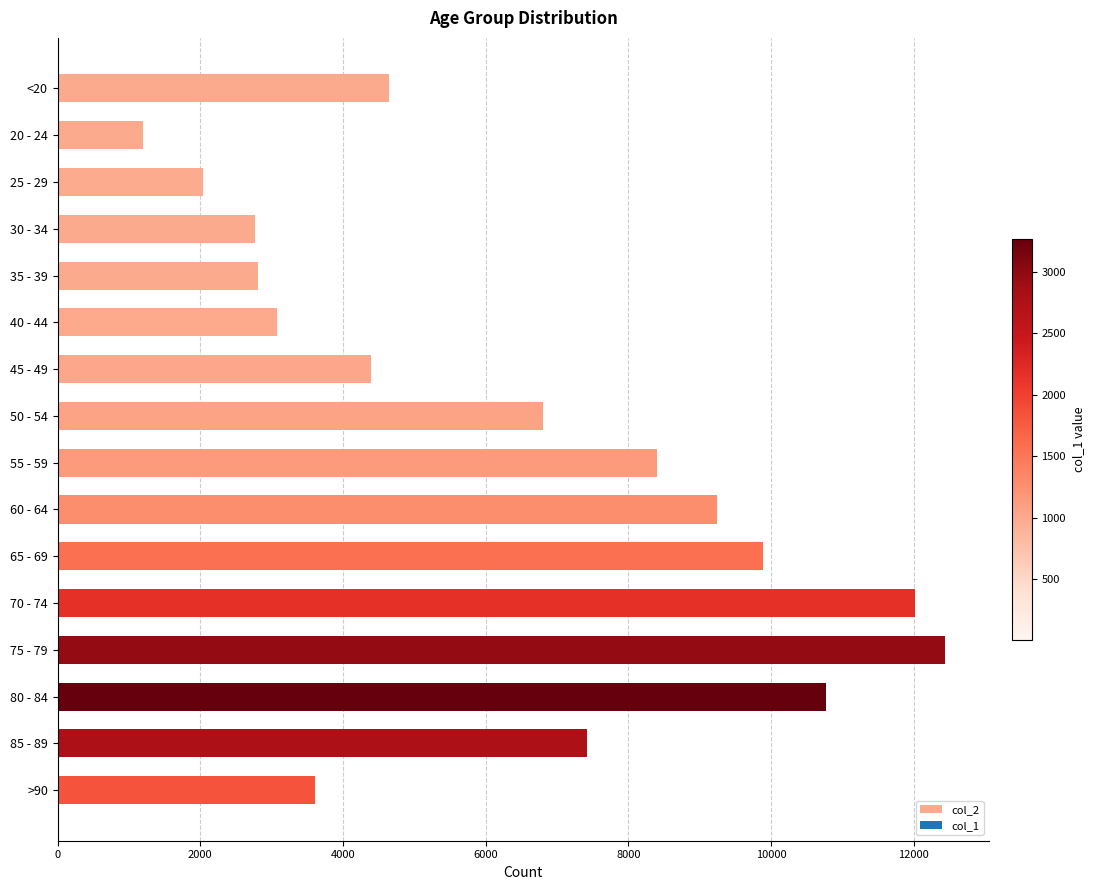

What is the change in value from <20 to >90?

-1037